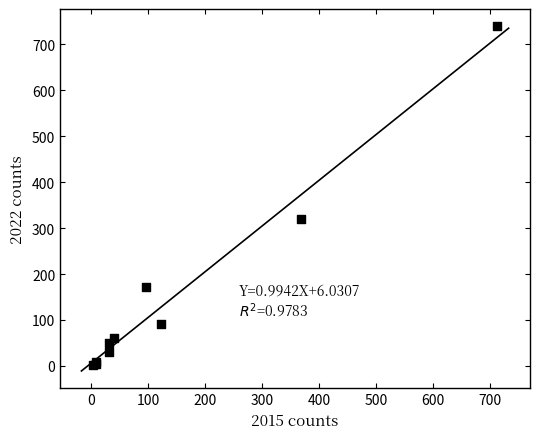

What Y value in the scatter plot is closest to 371?

319